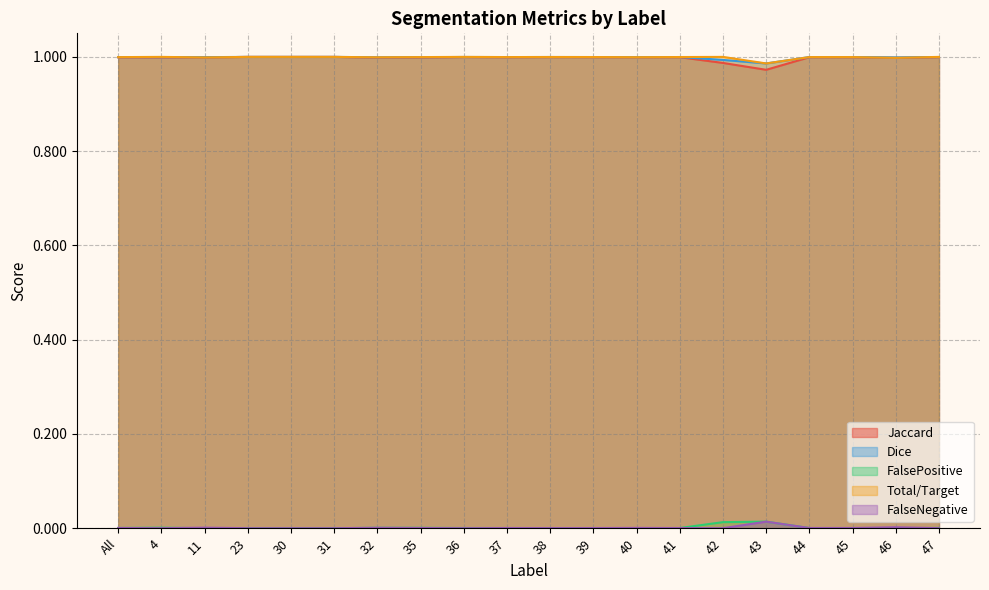

What position from the right is 38?

10